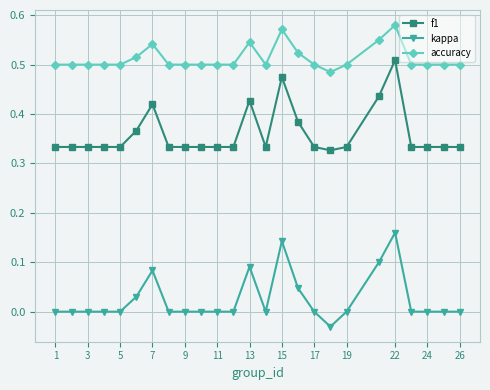

What is the sum of all f1 values?

9.0